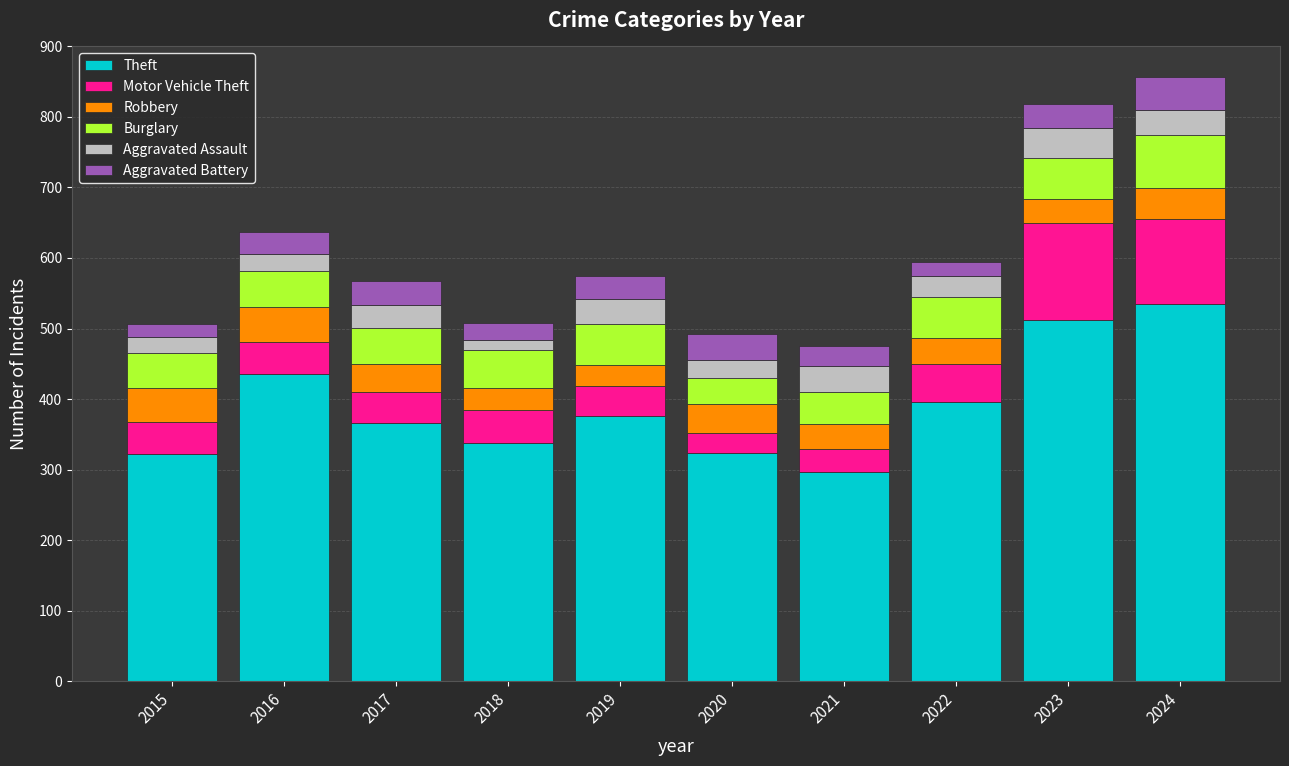

What is the maximum value for Theft?

535